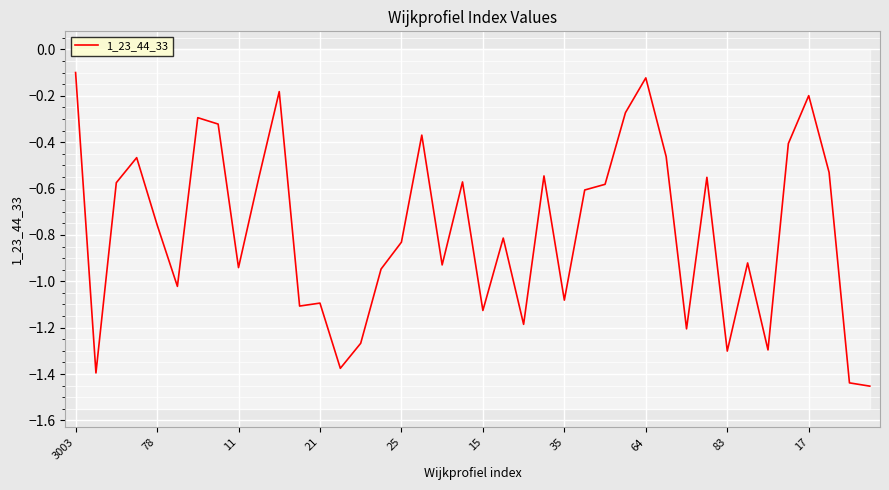

True or false: the data shows -0.8 at 78.

True